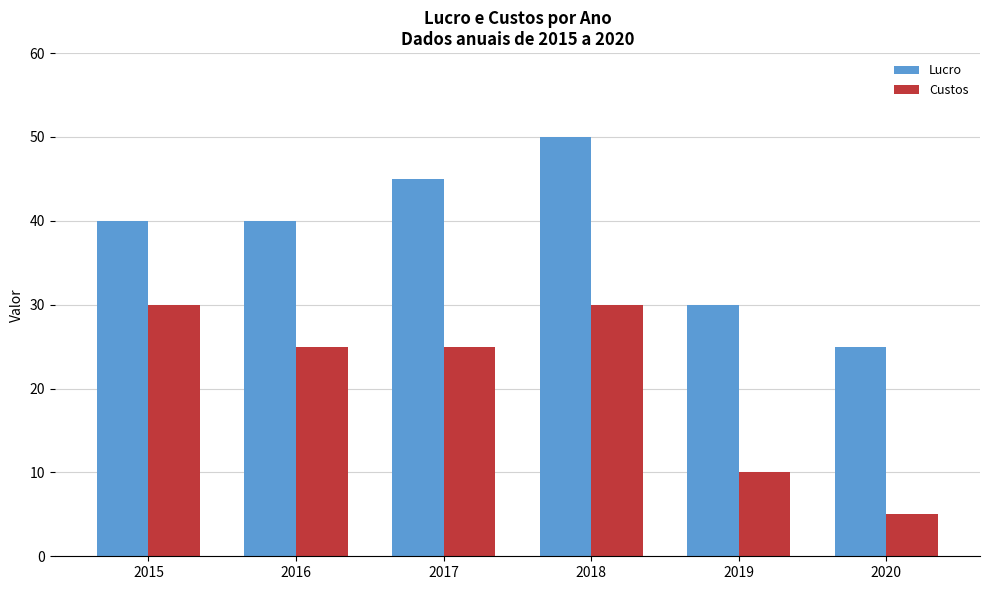

What is the spread (max minus min) of values at 2019?

20